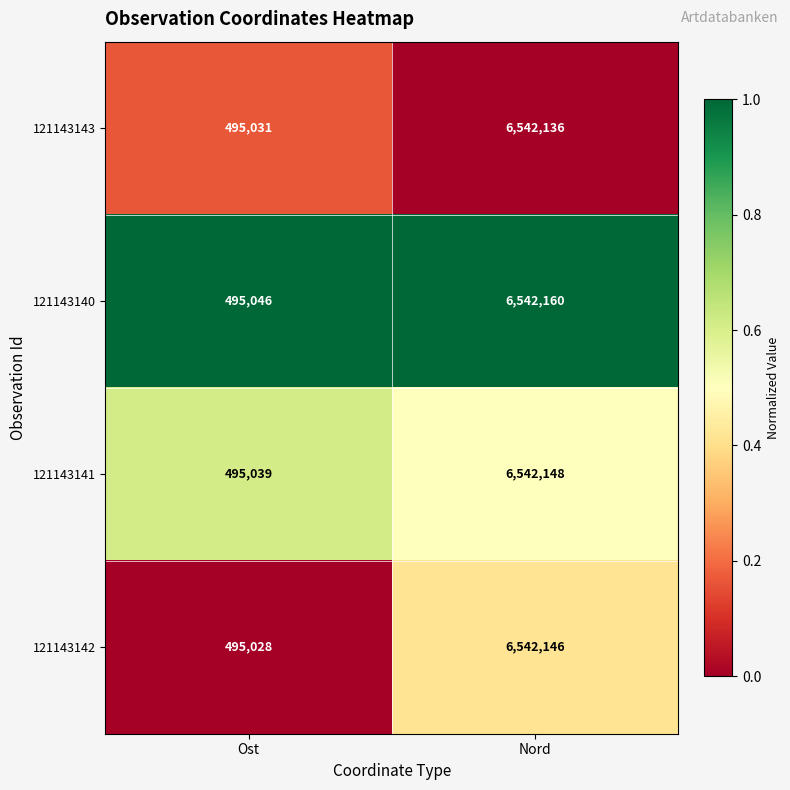

What is the difference between the maximum and minimum values in the 121143140 series?

6047114